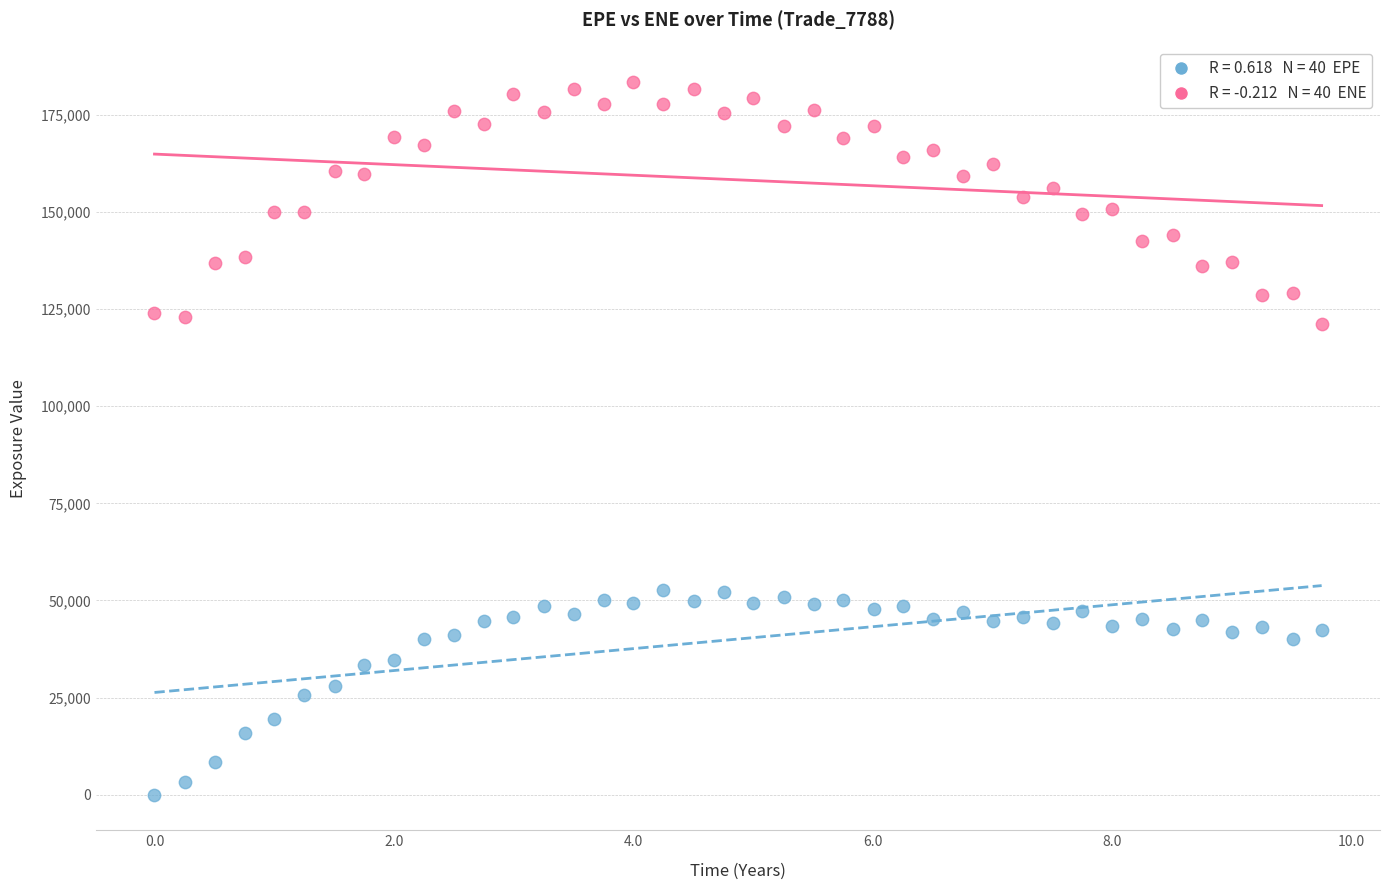

Across all data points, what is the range of X values (max minus min)?

9.7